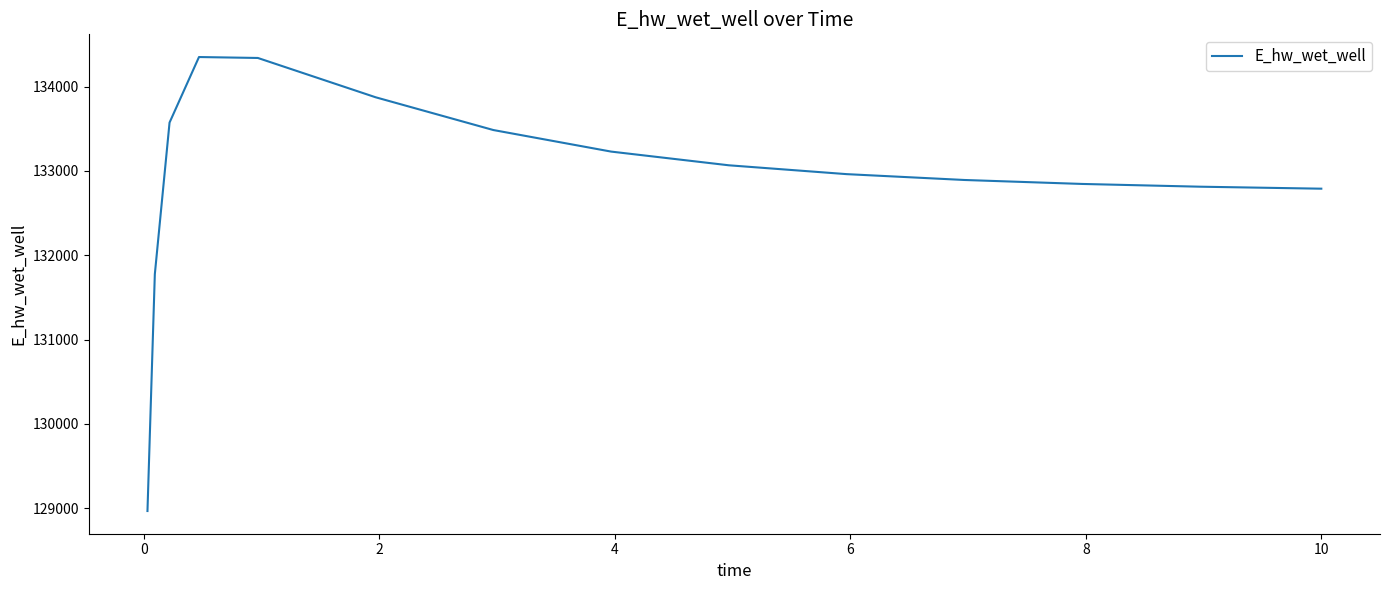

What is the minimum value shown in the chart?

128966.7